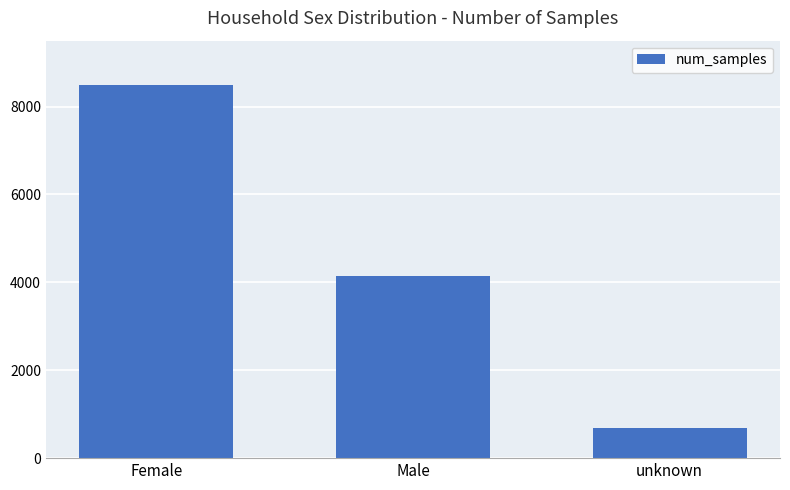

List the labels in order of value, smallest first.

unknown, Male, Female